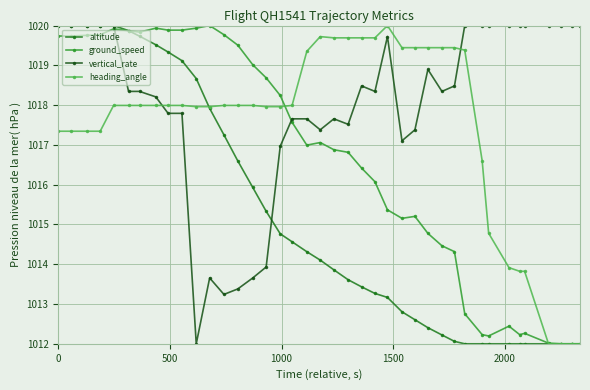

What is the maximum value for ground_speed?

1020.0